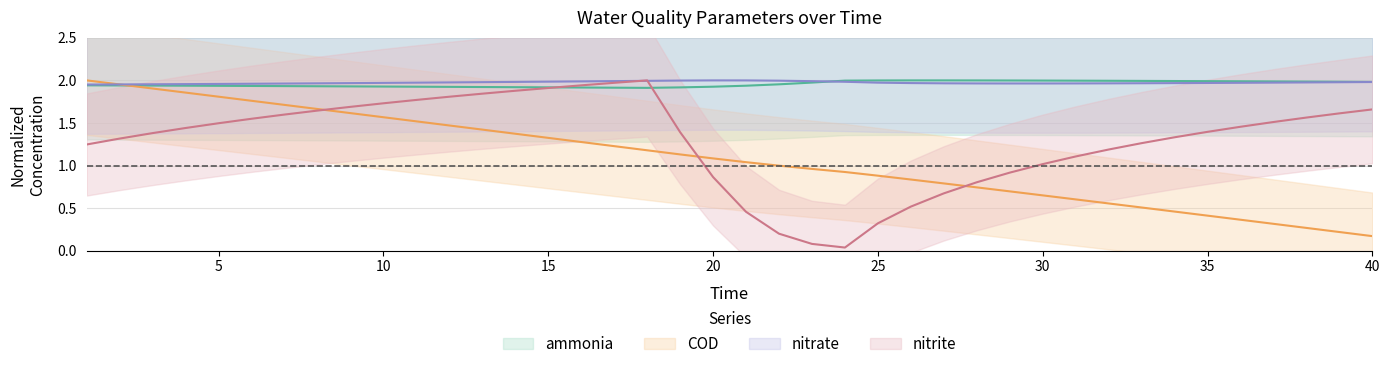

What is the greatest value displayed?

2.0